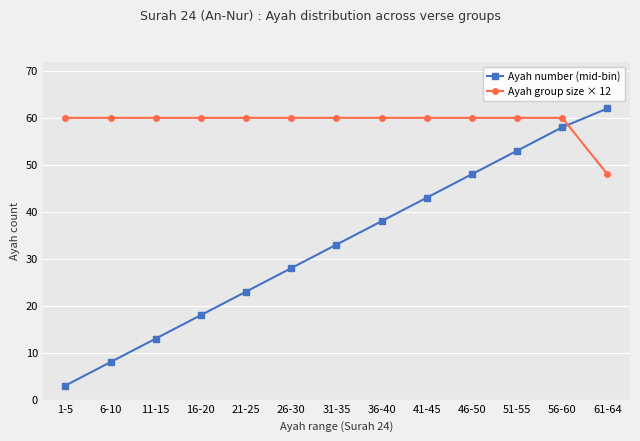

What is the value of the Ayah group size × 12 point at the 1st from the left?

60